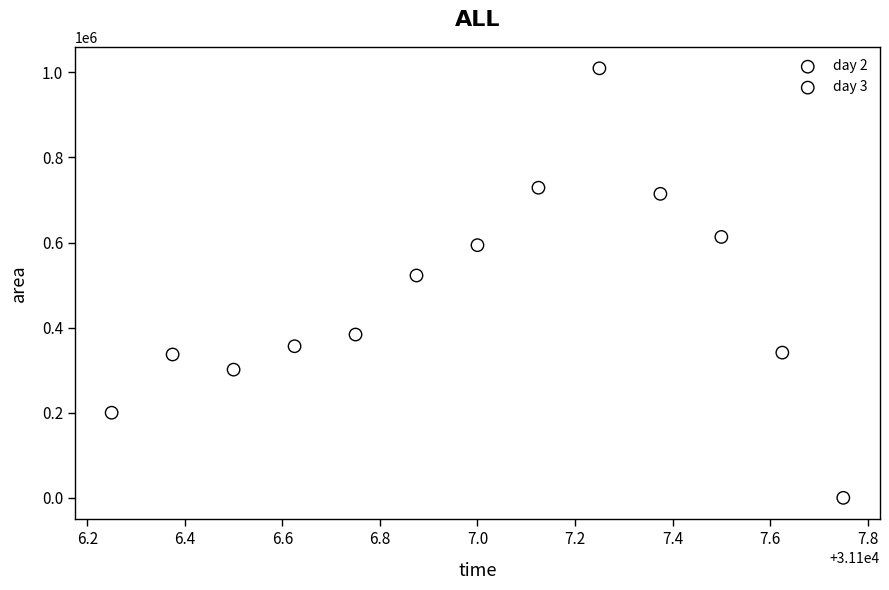

Which series reaches the minimum Y coordinate?

day 3